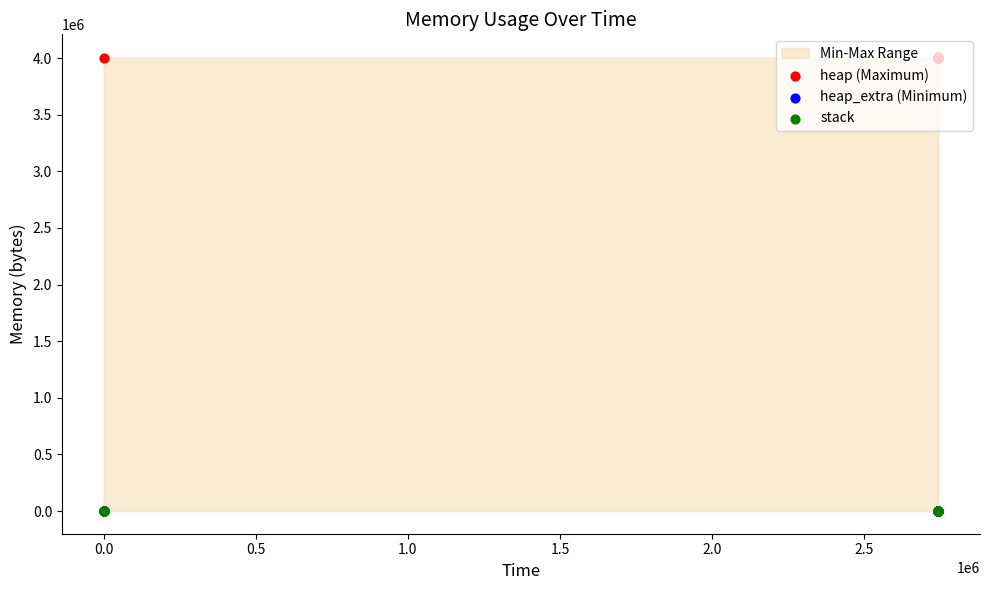

At how many categories does at least one series exceed 1016827?

10